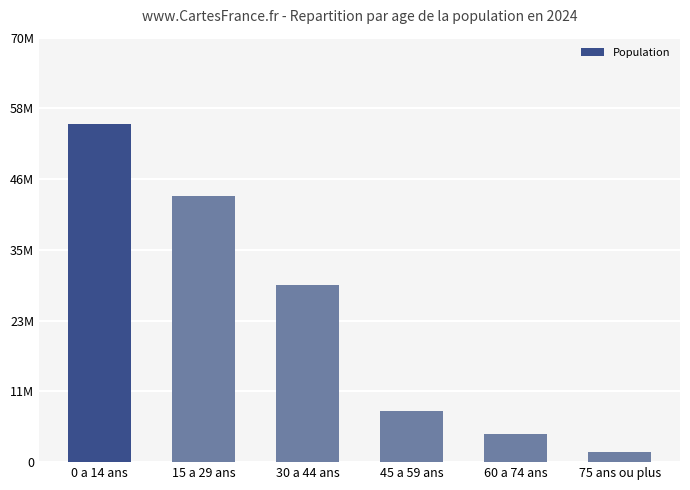

Is it true that the value at 75 ans ou plus is 1740808?

True